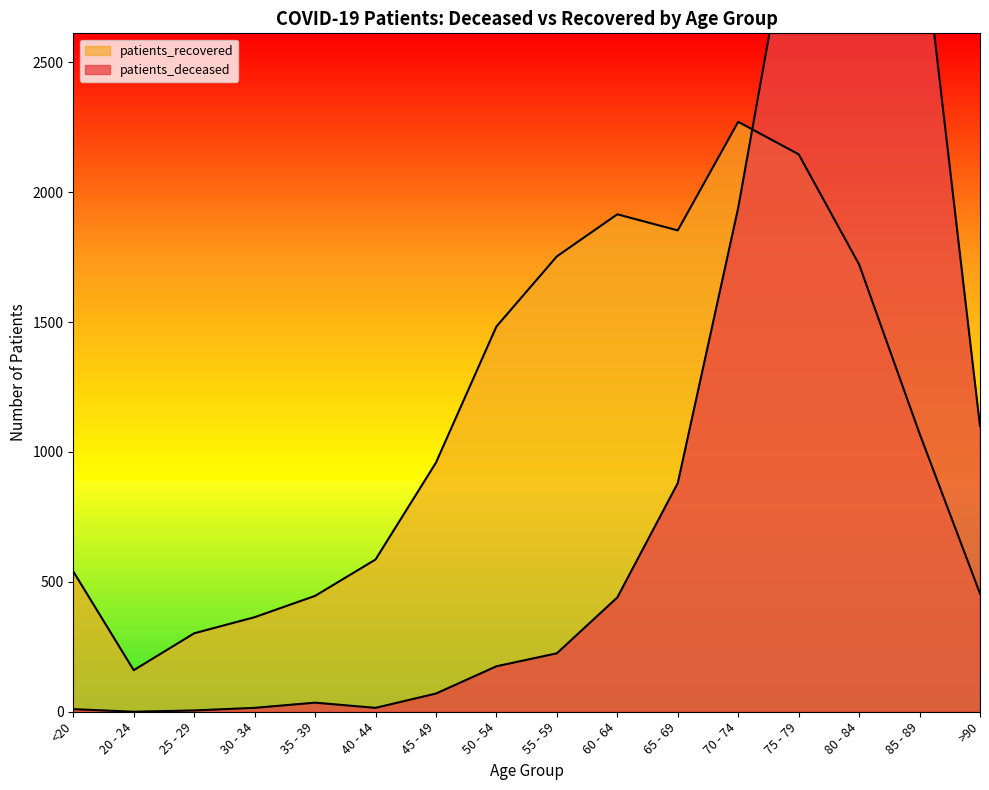

What is the sum of the patients_deceased values at 50 - 54 and 45 - 49?

245